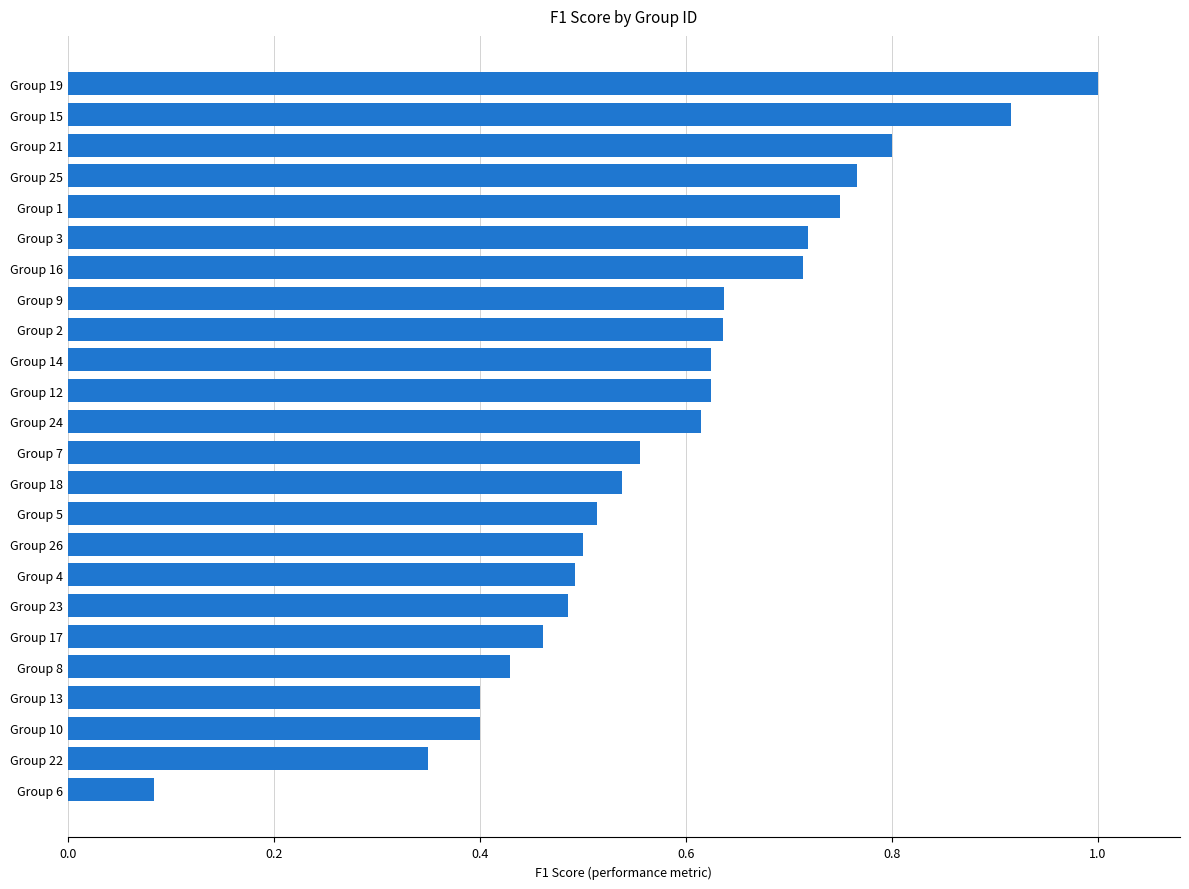

True or false: the data shows 0.9 at Group 5.

False